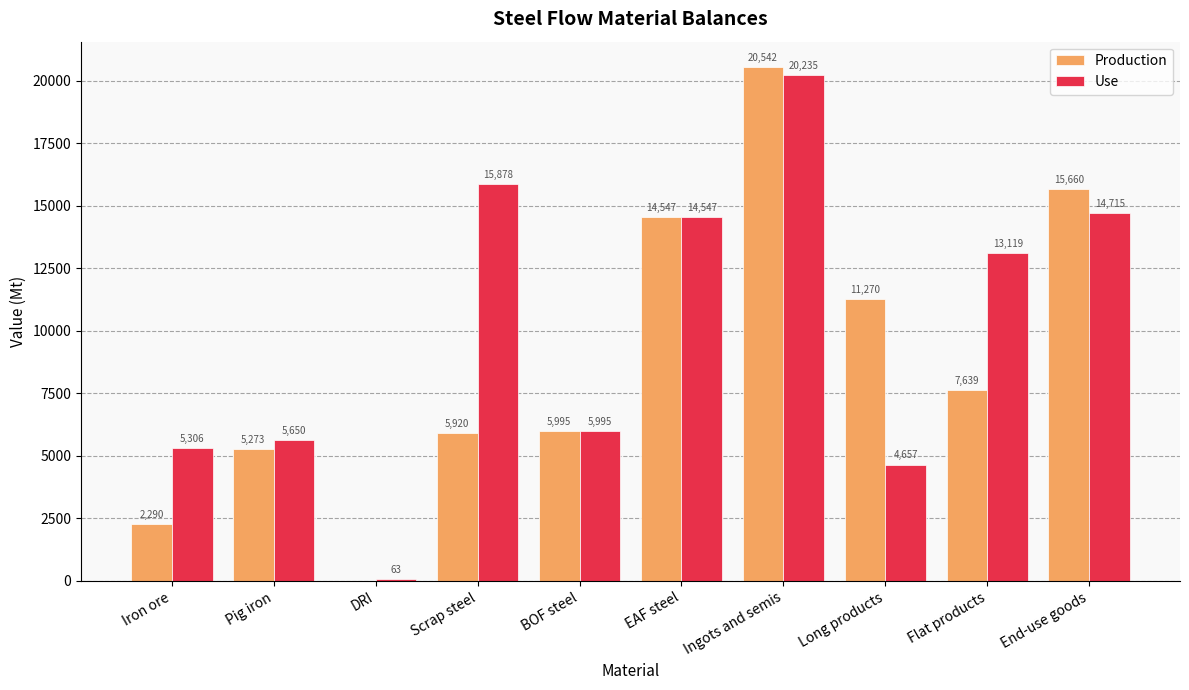

The Use series shows 4657.0 at Long products. True or false?

True